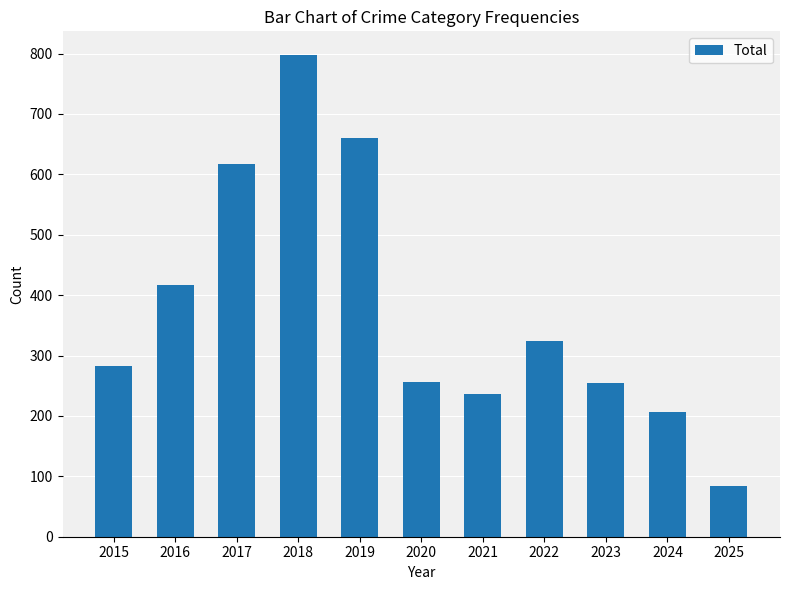

What is the difference between the values at 2016 and 2023?

161